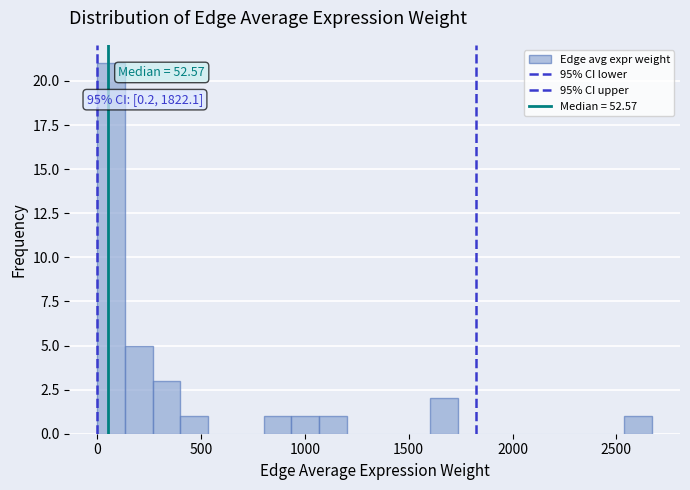

Around what value on the x-axis is the tallest bar? Give the approximate position of its centre, as read against the axis.

50